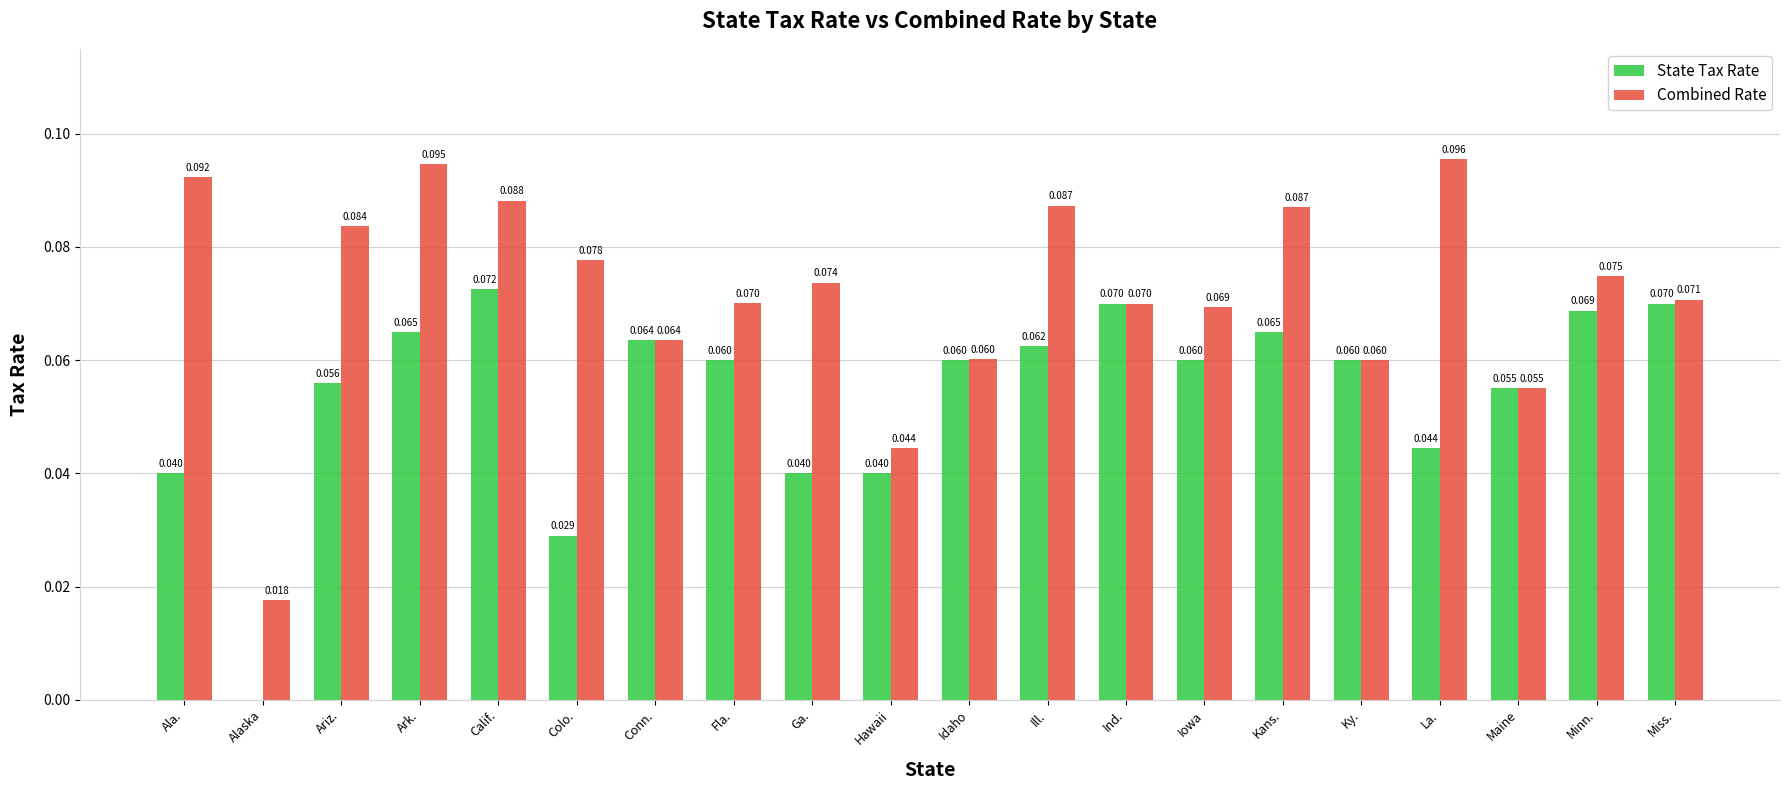

Which category has the highest value across all series?

La.